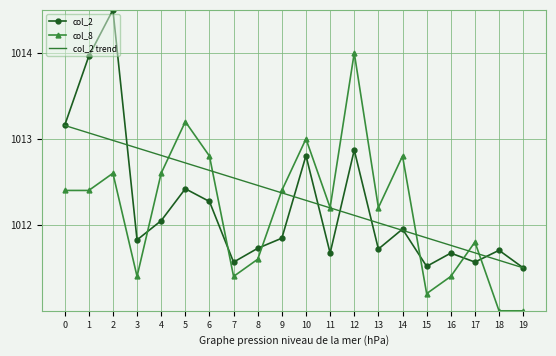

What is the difference between the highest and lowest values at 0?

0.8